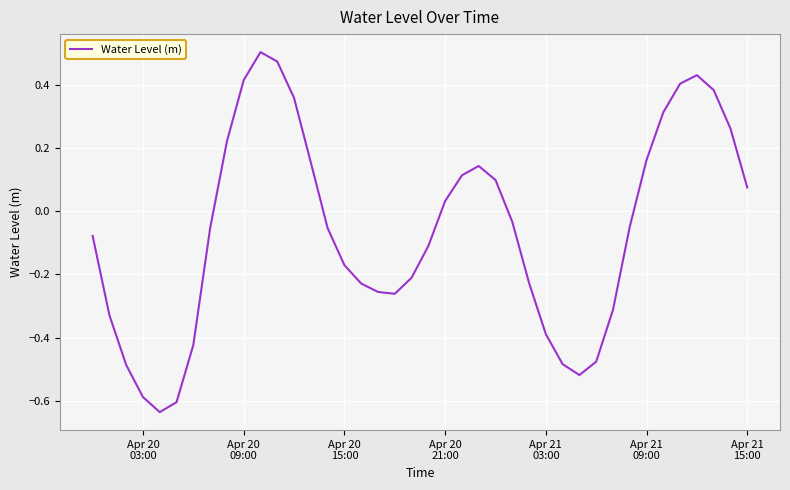

What is the difference between the maximum and minimum values?

1.1